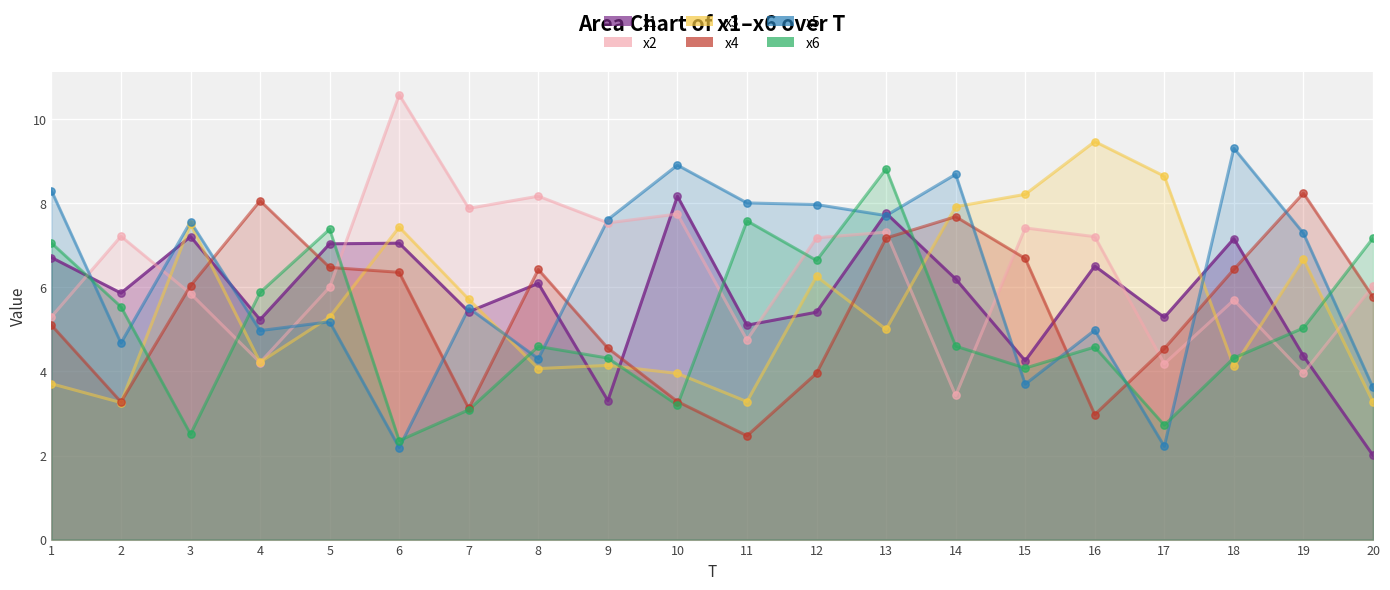

Is the value of x6 at 16 greater than the value of x2 at 13?

No